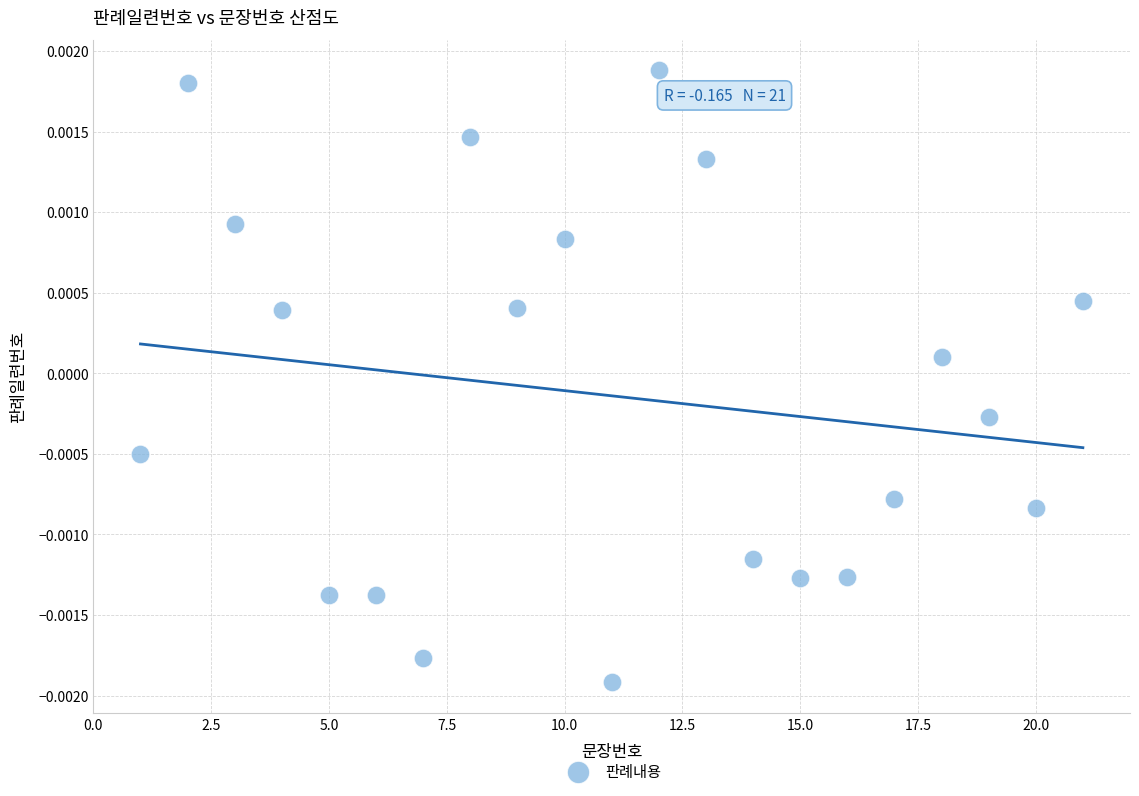

What is the range of X values (max minus min)?

20.0